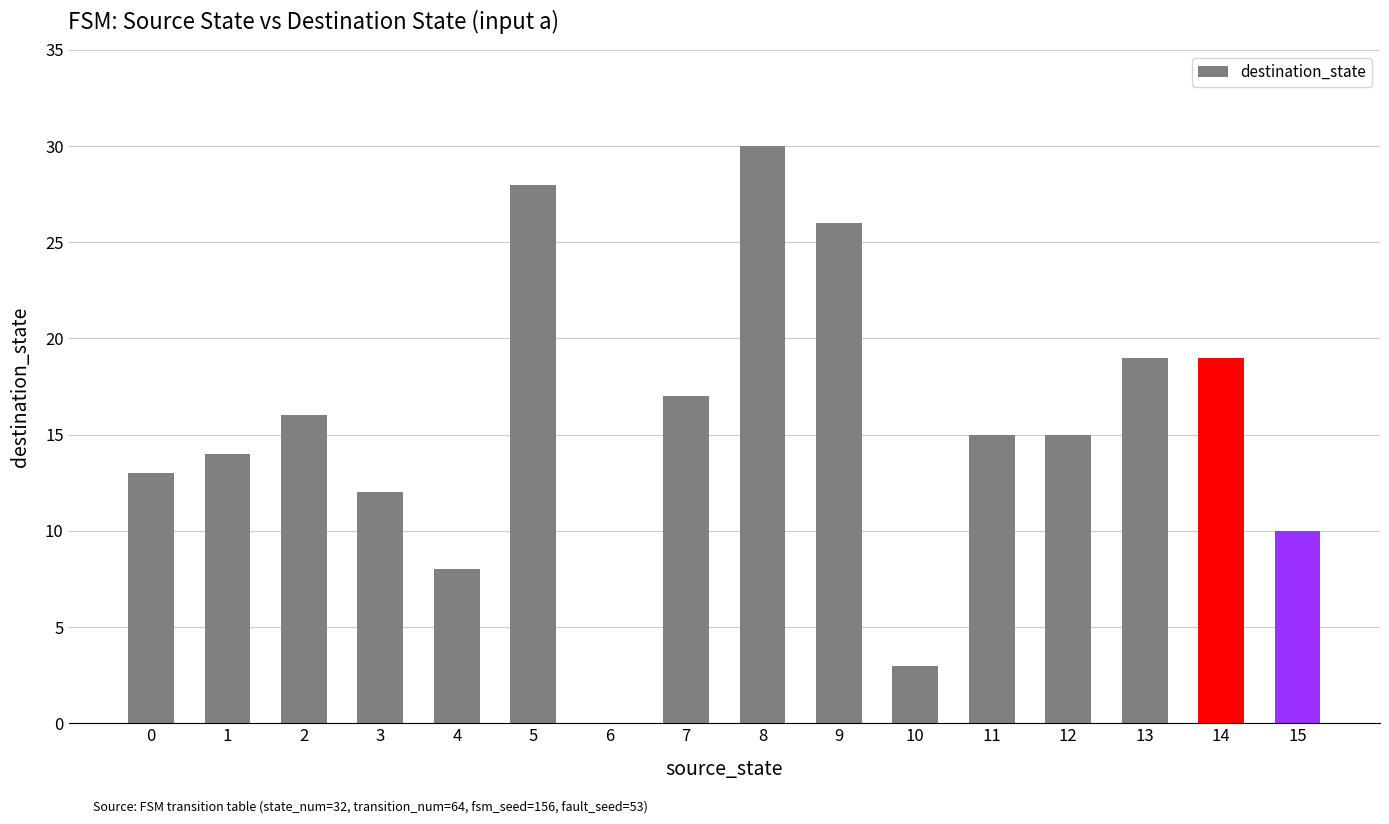

Which category has the highest value across all series?

8